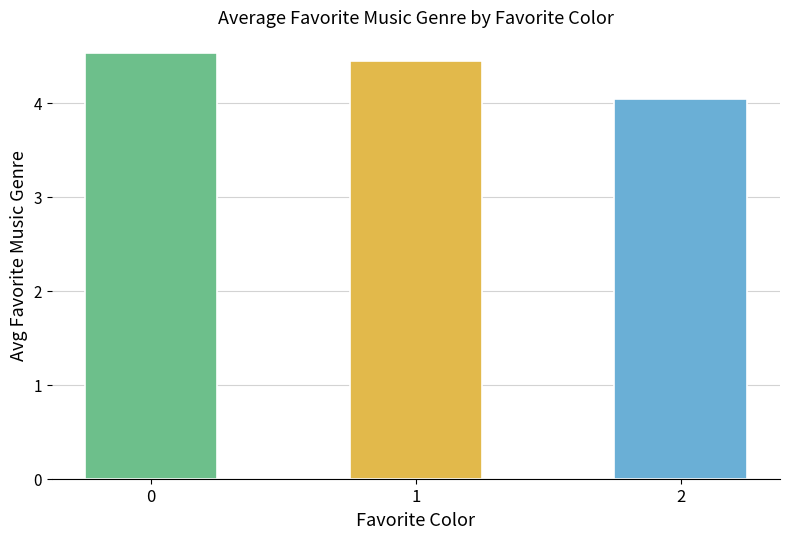

The chart shows a value of 6.2 at 2. True or false?

False